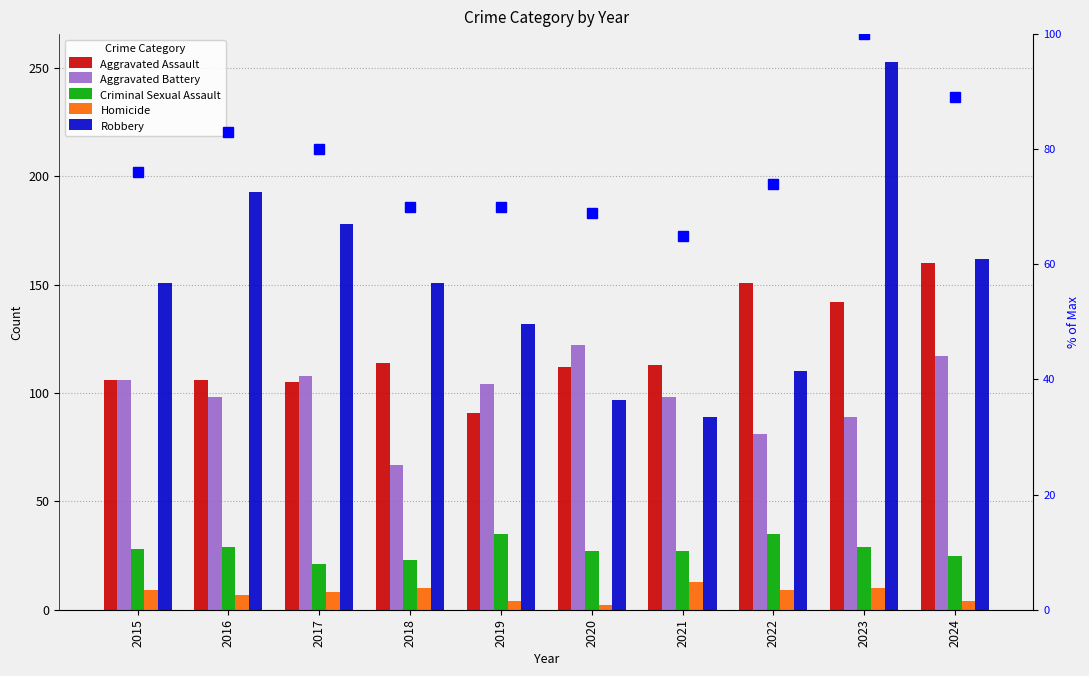

What is the maximum value shown in the chart?

253